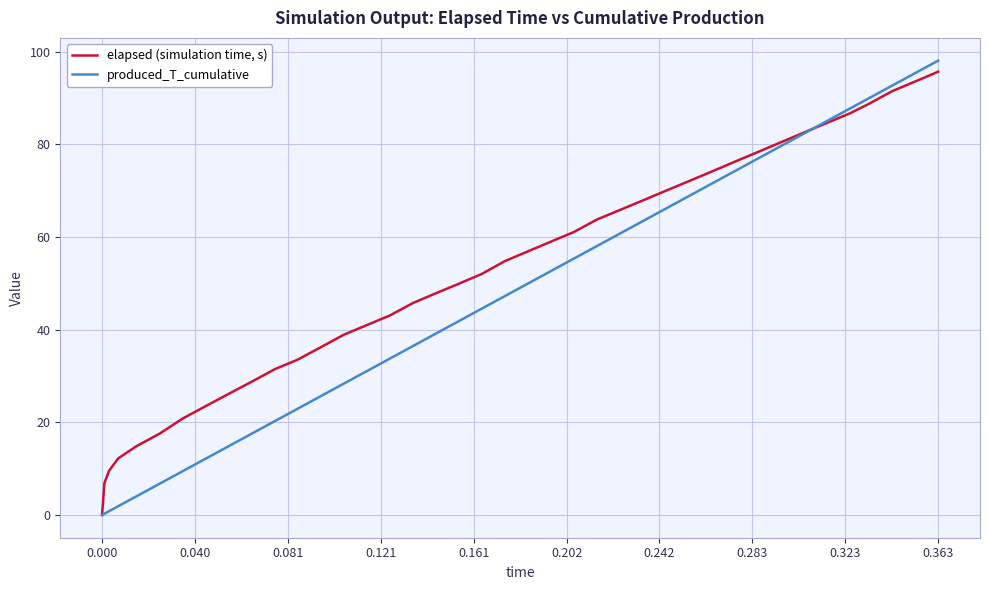

True or false: elapsed (simulation time, s) has more than 1 points higher than both neighbors.

False